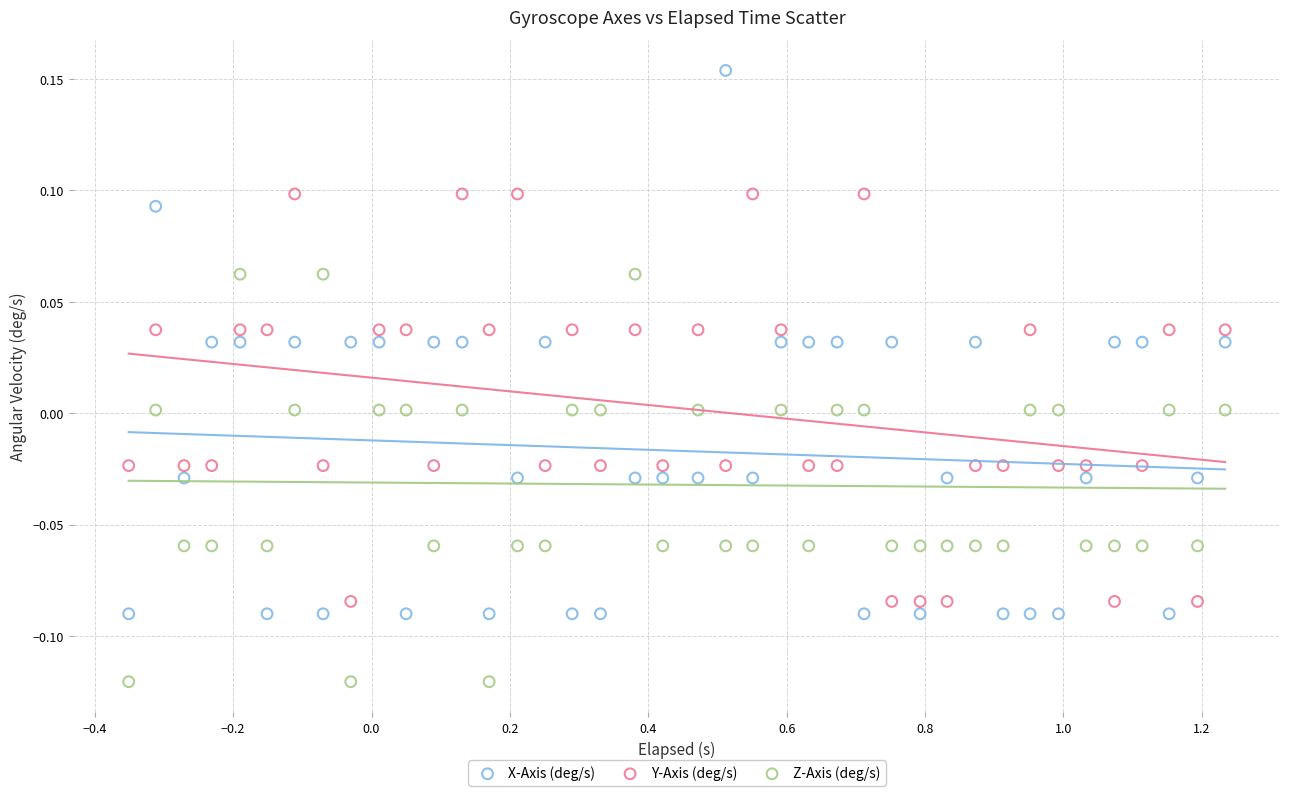

What is the X range (max minus min) for the scatter plot?

1.6